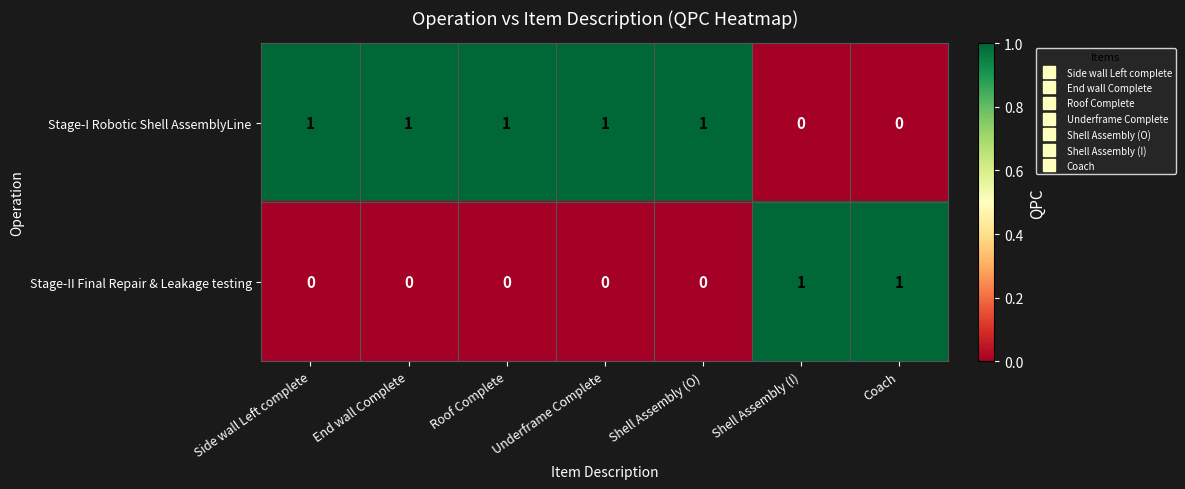

The Stage-II Final Repair & Leakage testing series shows 0 at Side wall Left complete. True or false?

True